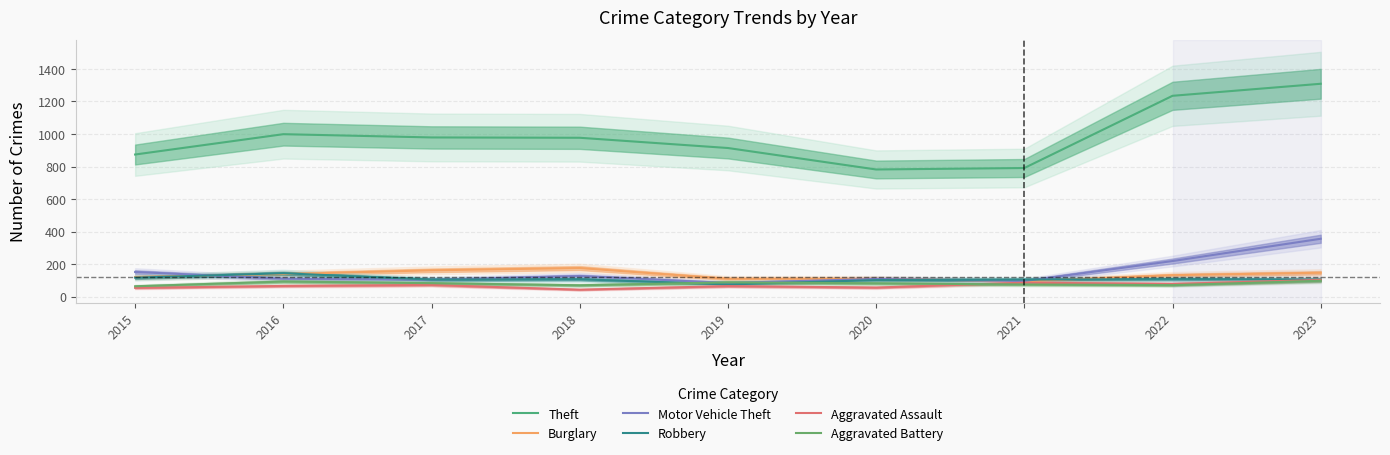

True or false: Theft has more than 0 points higher than both neighbors.

True